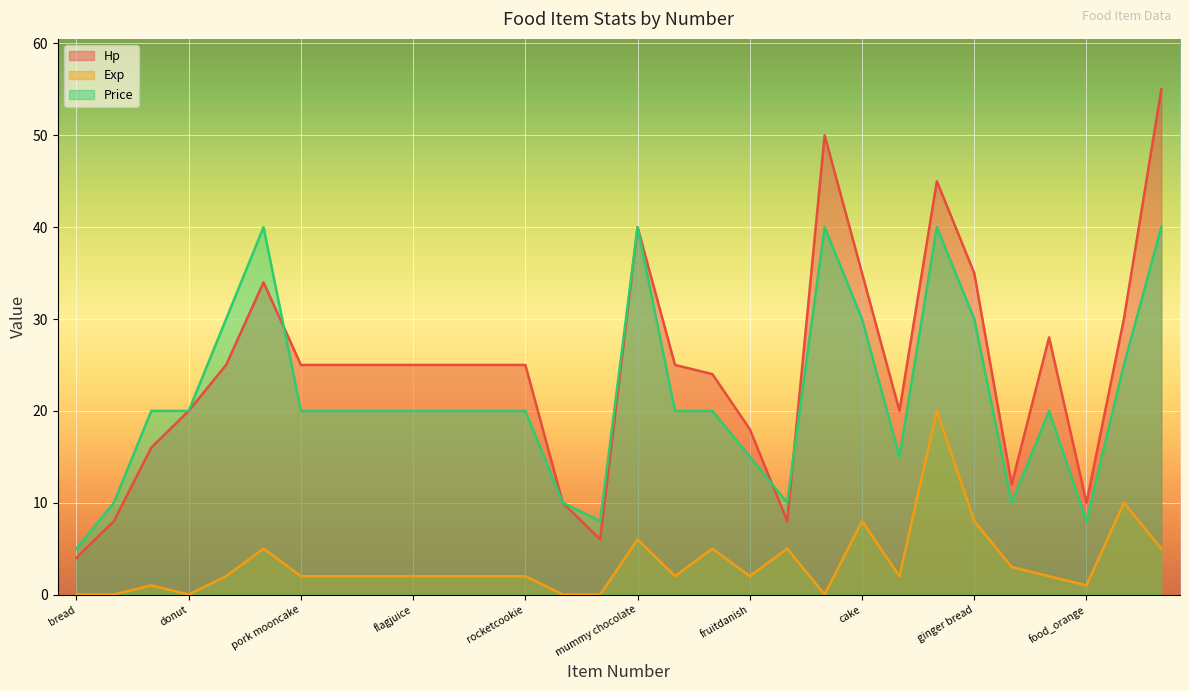

At which label does Hp first exceed 25?

chocolate